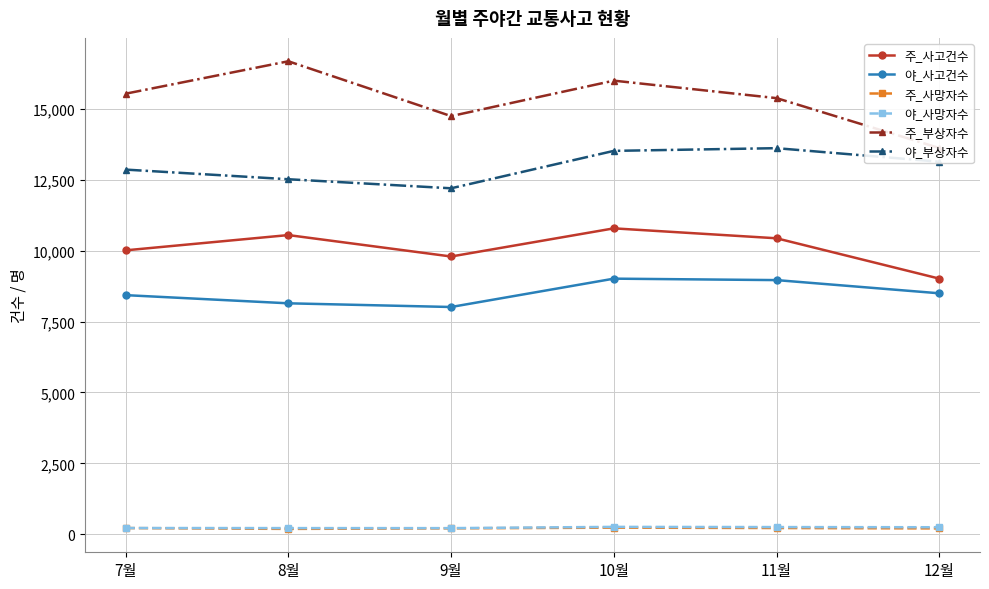

What is the label of the 6th point from the left?

12월